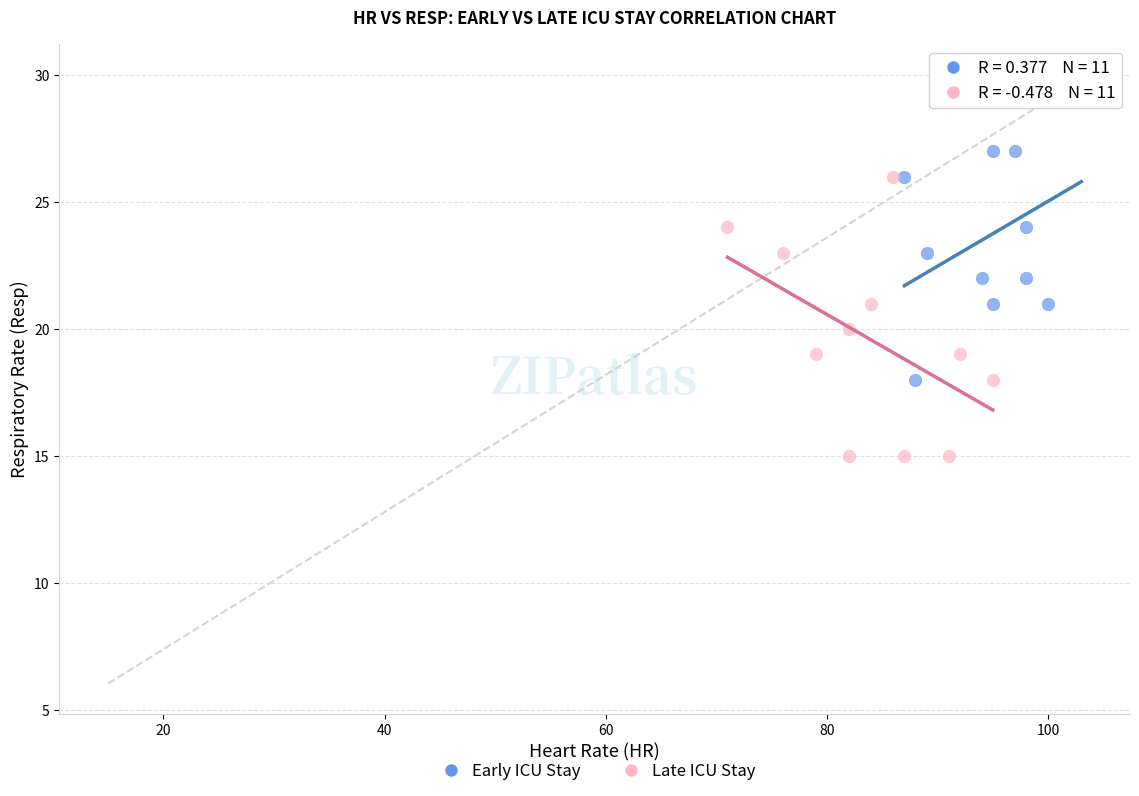

Which series contains the highest Y value?

Early ICU Stay